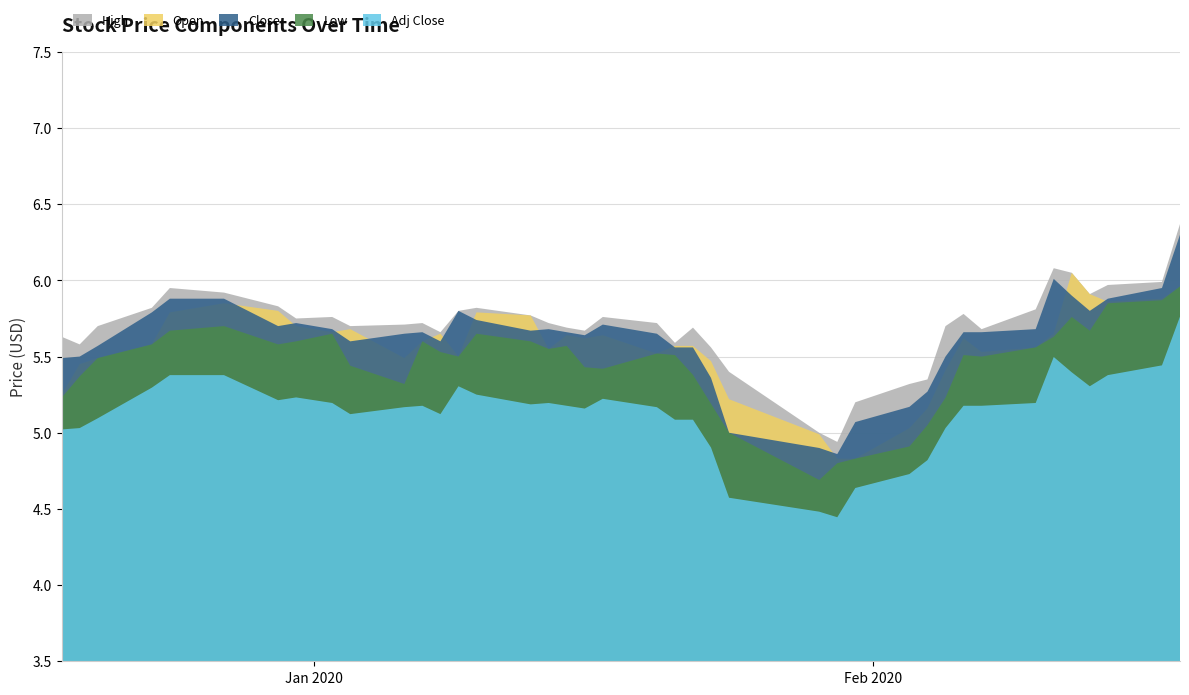

What is the value of the Low point at the 25th from the left?

5.0